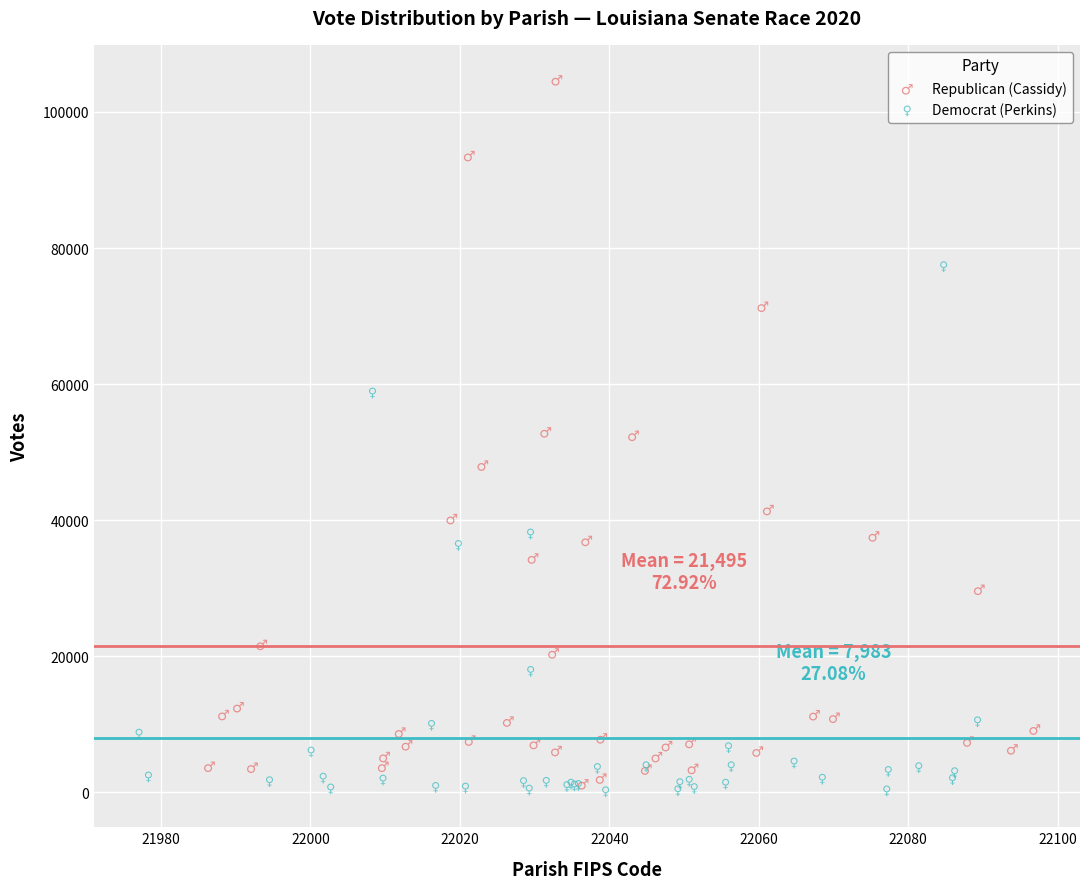

Which series reaches the maximum Y coordinate?

Republican (Cassidy)